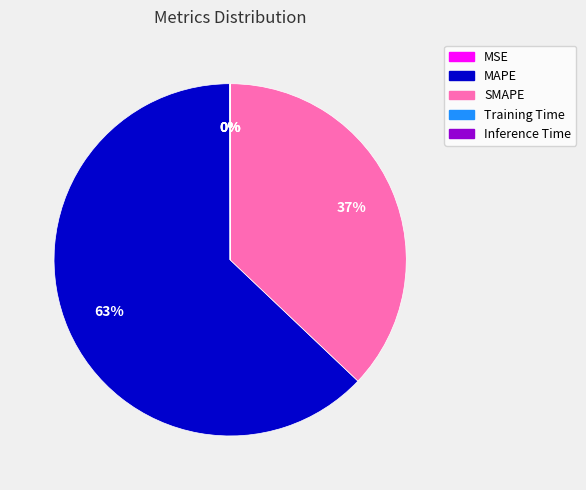

What is the largest slice in the pie chart?

MAPE